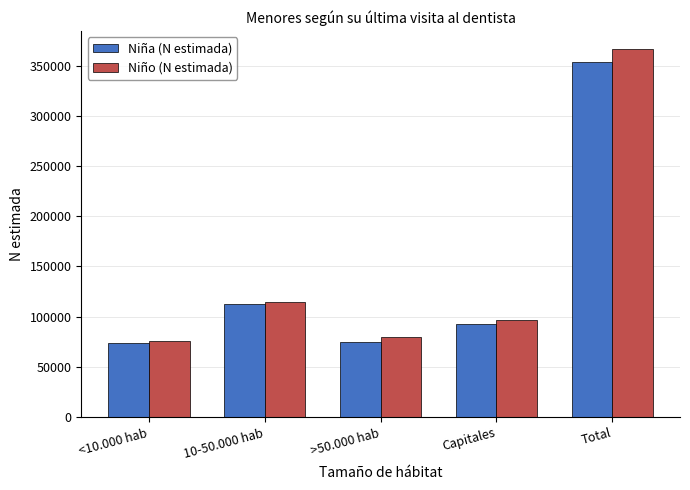

Rank the series by their maximum value, from lowest to highest.

Niña (N estimada), Niño (N estimada)